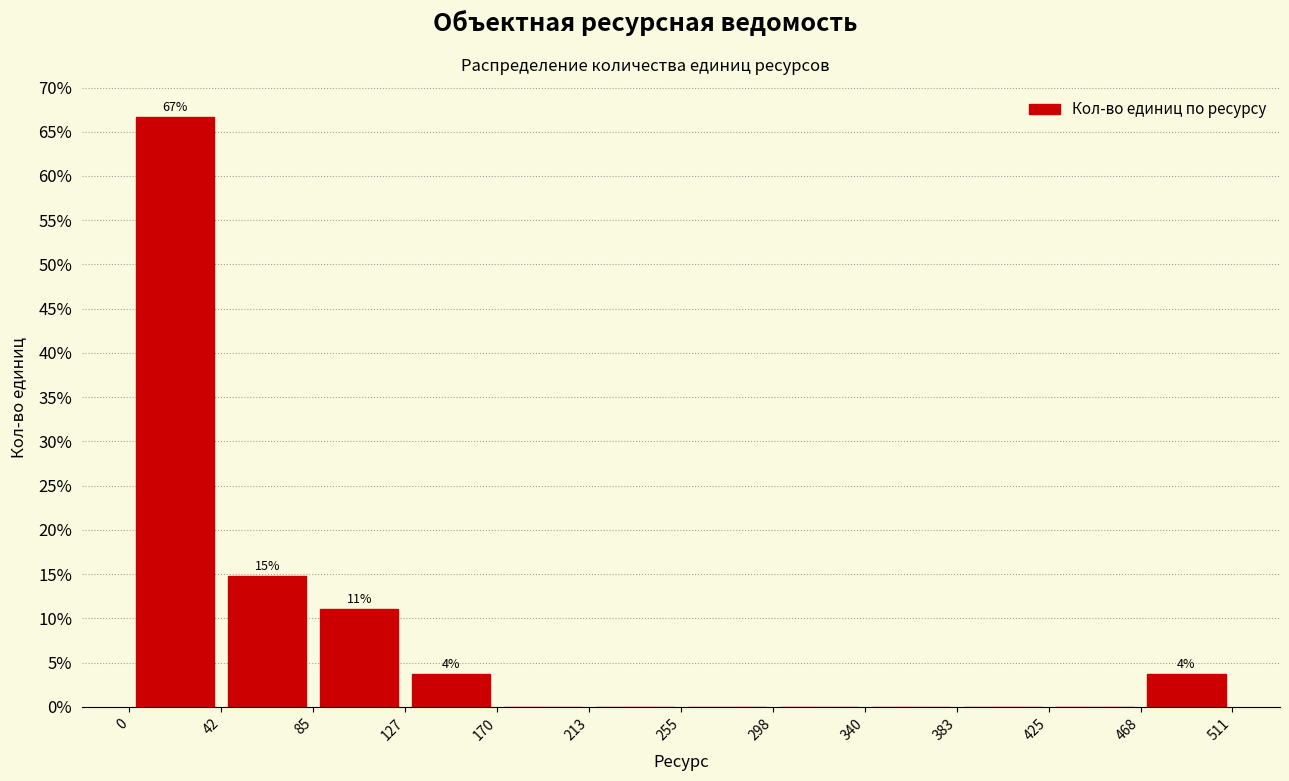

Which range on the x-axis has the tallest bar?

0 to 42